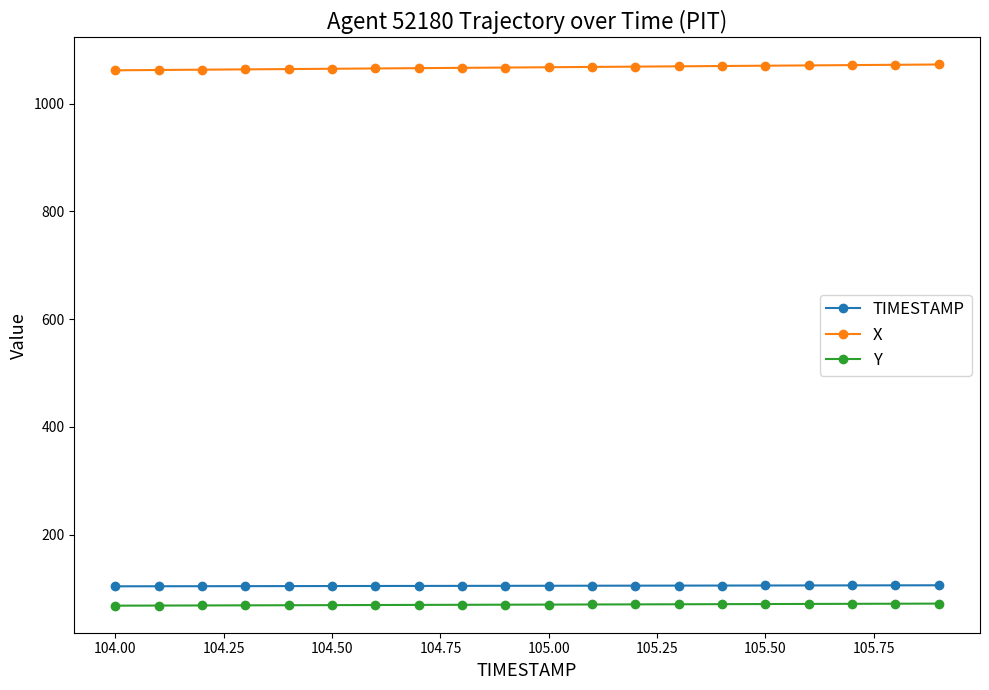

What is the difference between the maximum and second lowest values in the Y series?

3.6